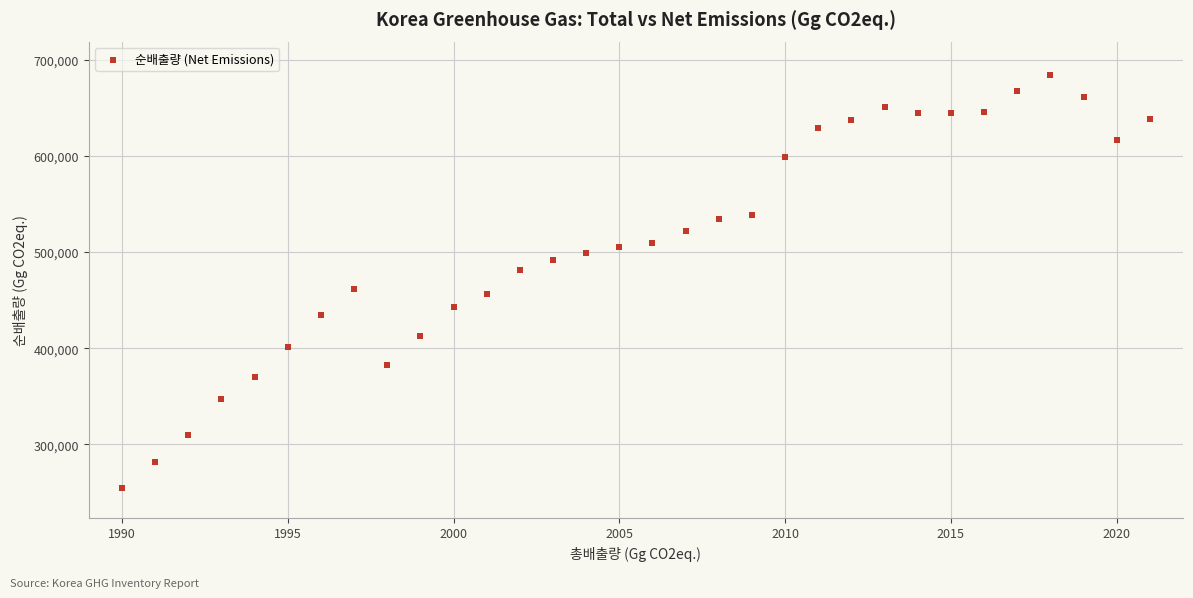

What is the range of Y values (max minus min)?

430524.4